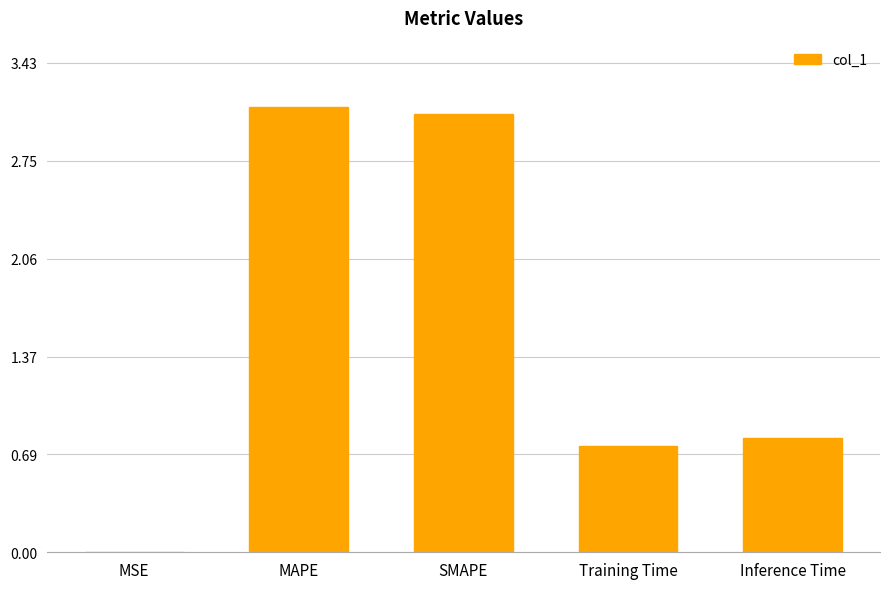

What is the sum of the values at MAPE and Training Time?

3.9